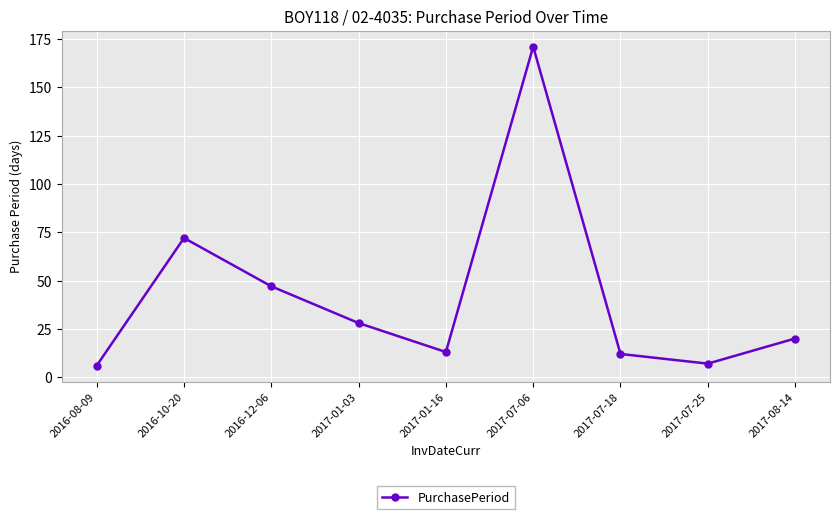

Count the number of categories in the chart.

9